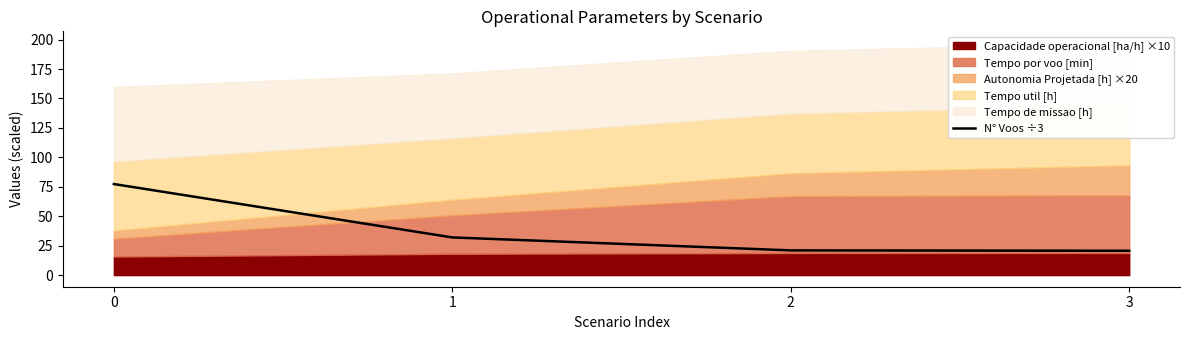

What is the change in value from 0 to 3?

-56.7